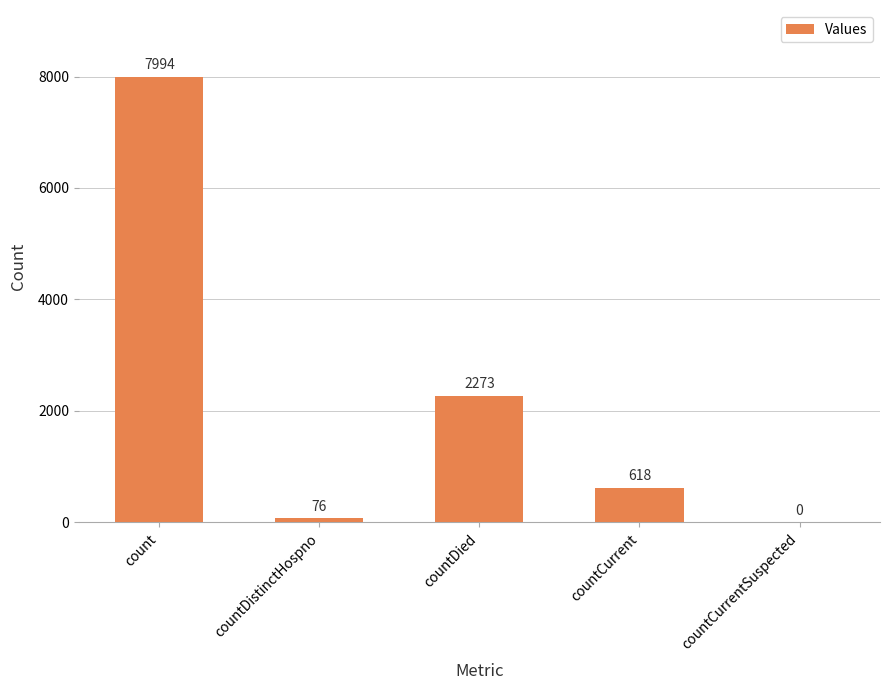

Where is the data nearest to the value 3997?

countDied